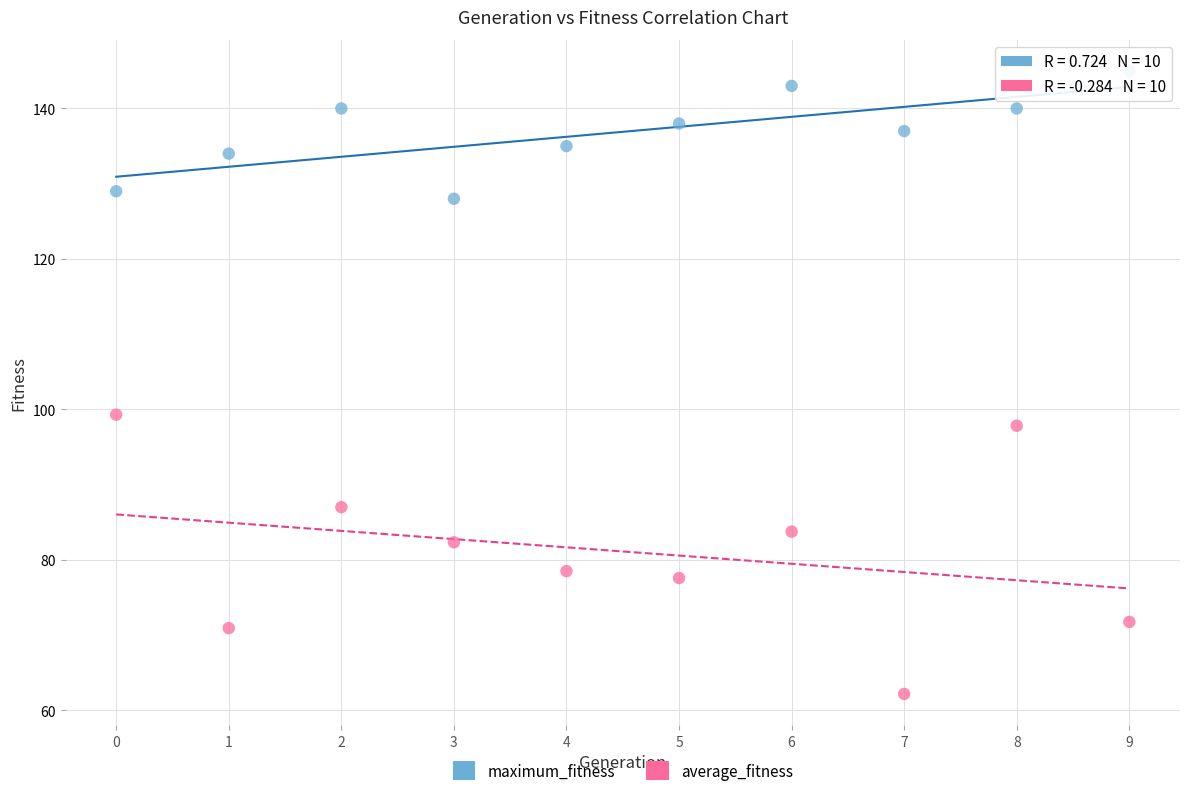

What are all the series names shown in the legend?

maximum_fitness, average_fitness